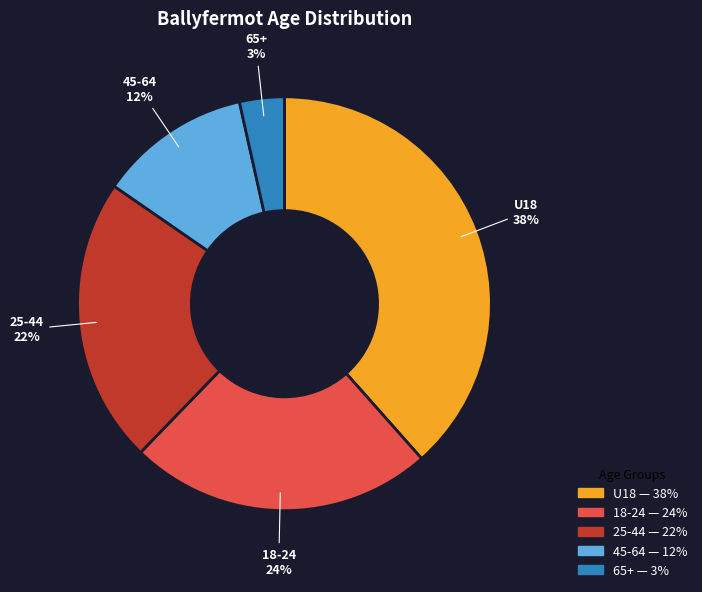

To the nearest percent, what percentage of the pie is U18?

38%